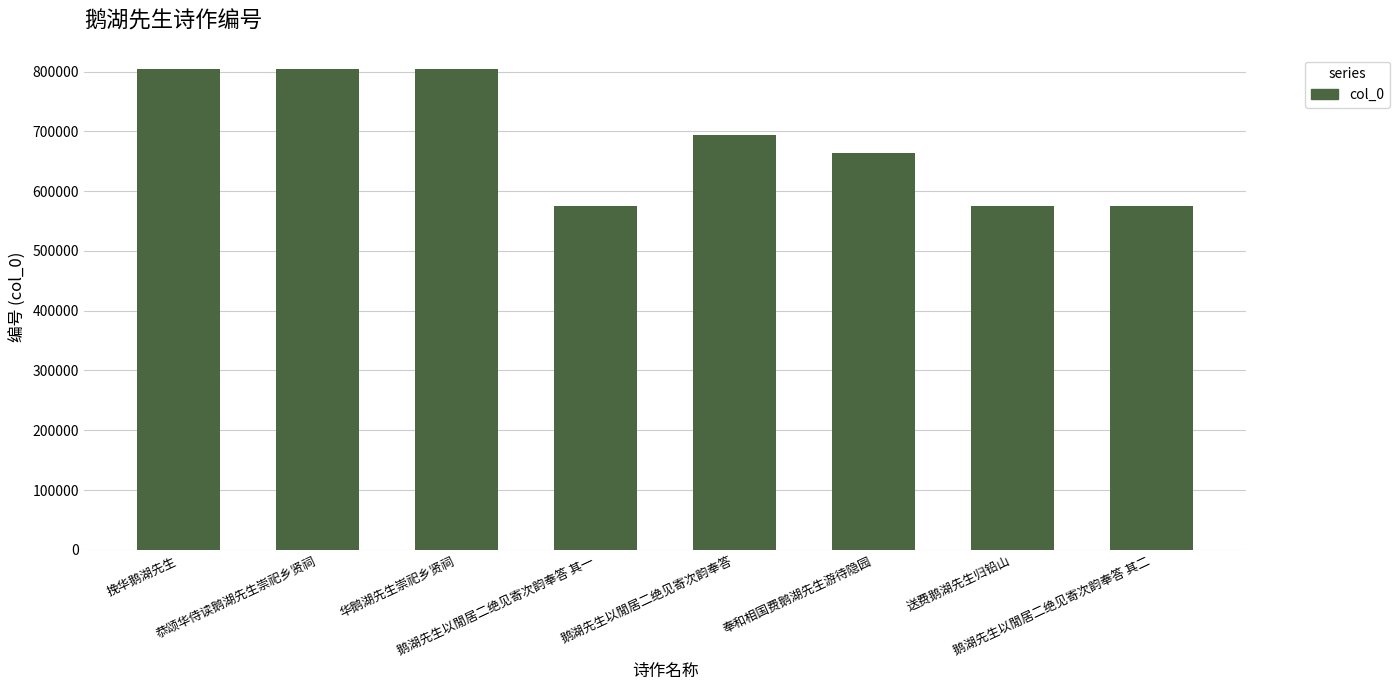

Where does the data first go above 693568?

挽华鹅湖先生